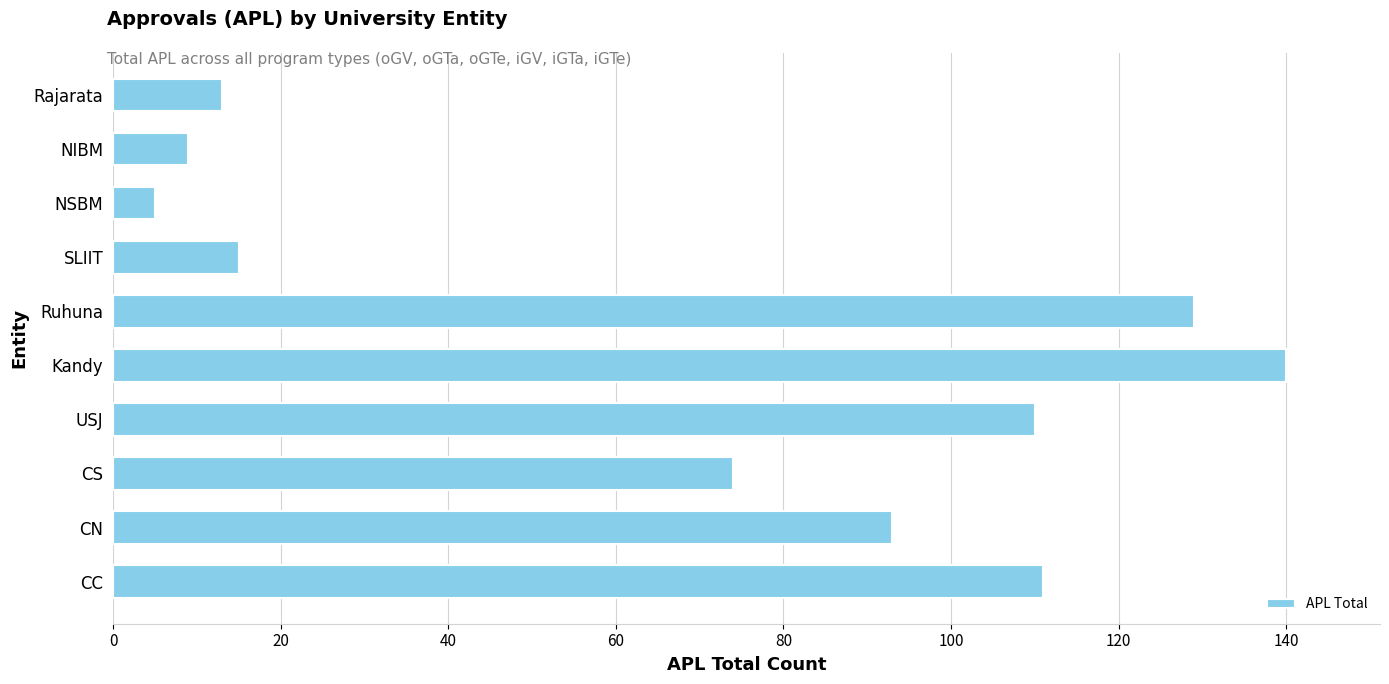

What is the average value?

70